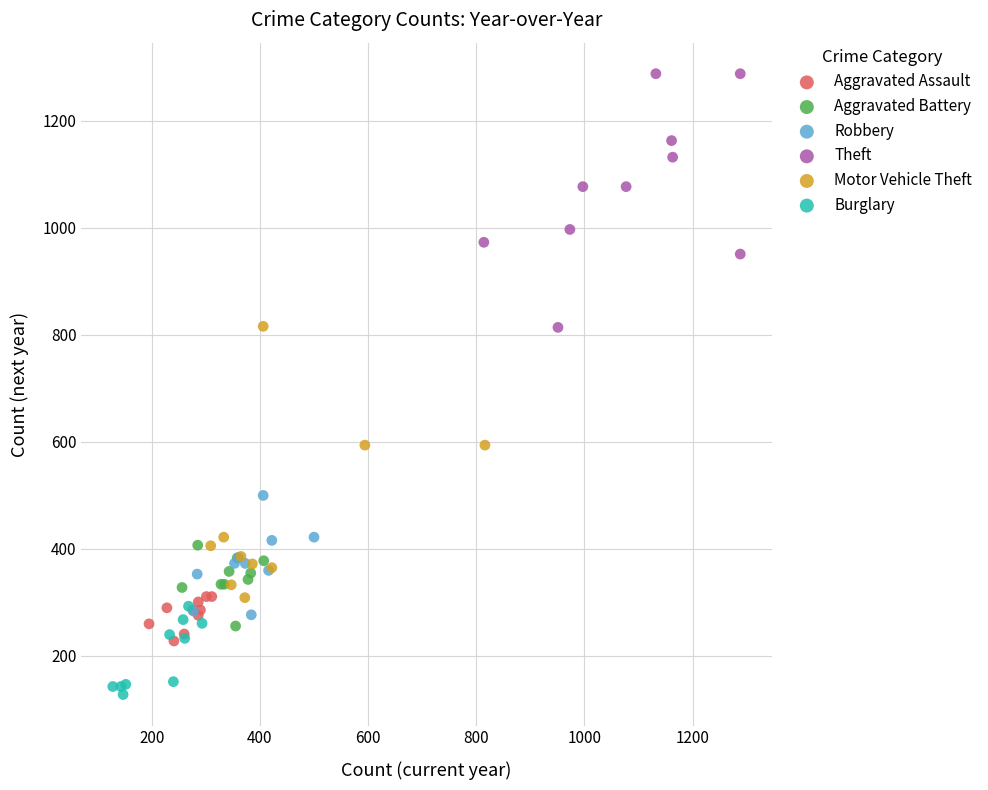

What are all the series names shown in the legend?

Aggravated Assault, Aggravated Battery, Robbery, Theft, Motor Vehicle Theft, Burglary